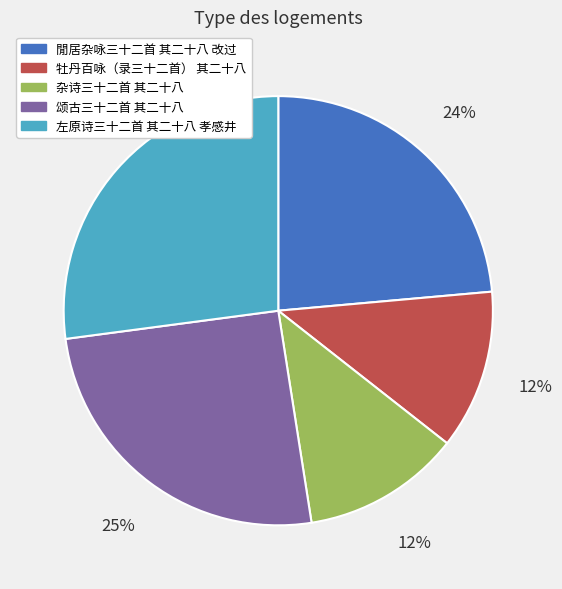

The 杂诗三十二首 其二十八 slice represents 26% of the pie. True or false?

False